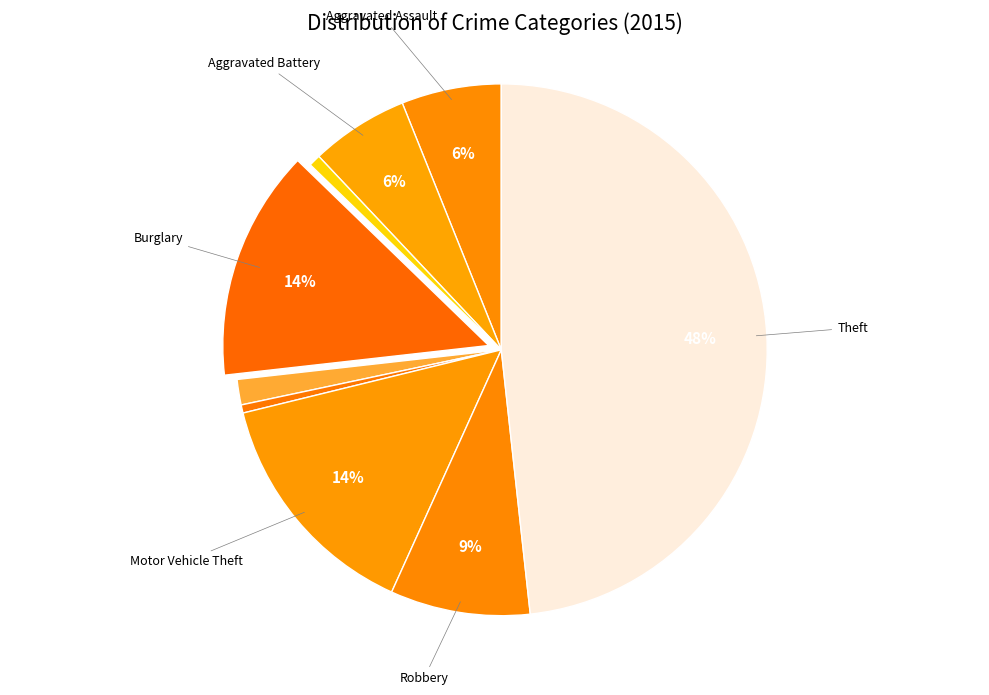

How many slices are in this pie chart?

9